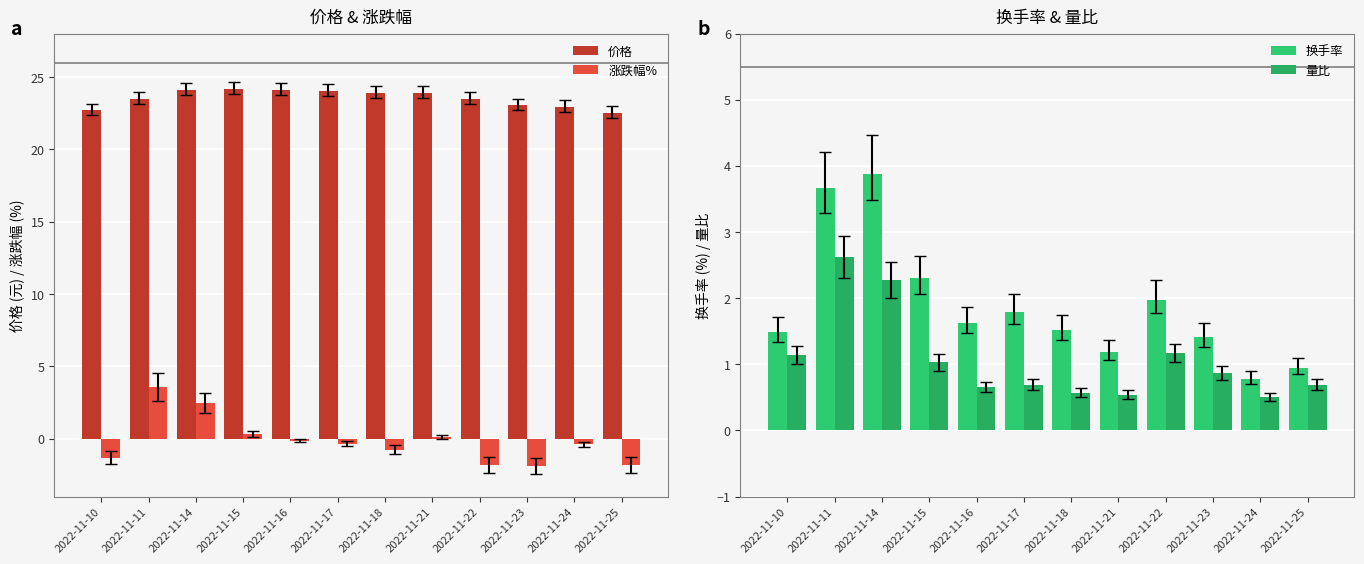

How many data points in 涨跌幅% are less than 0?

8